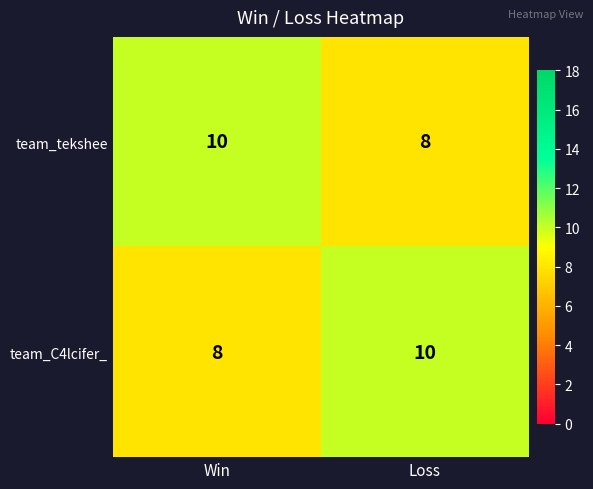

Rank the series at Loss from highest to lowest value.

team_C4lcifer_, team_tekshee